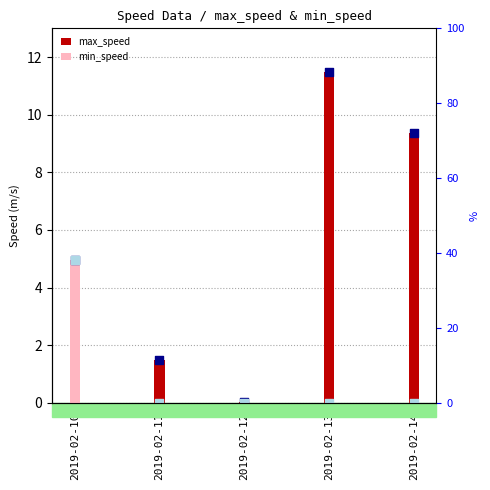

What are all the series names shown in the legend?

max_speed, min_speed